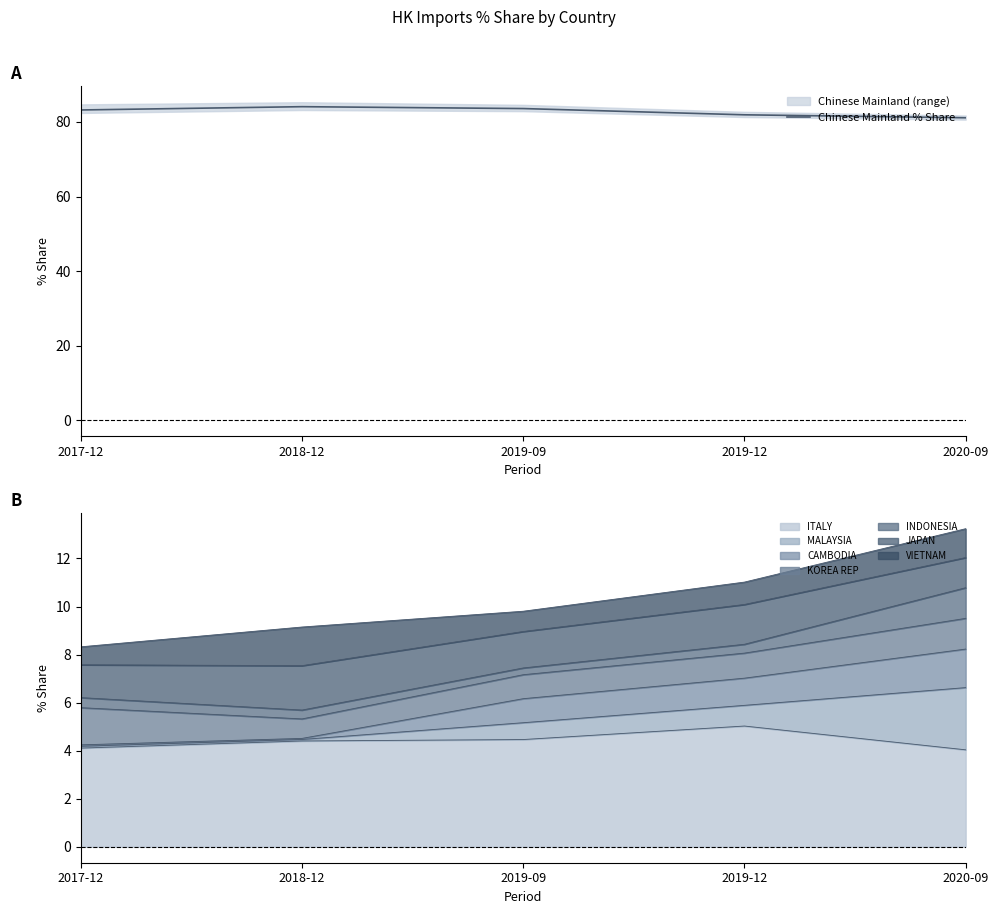

What is the sum of the values at 2017-12 and 2019-09?

166.8